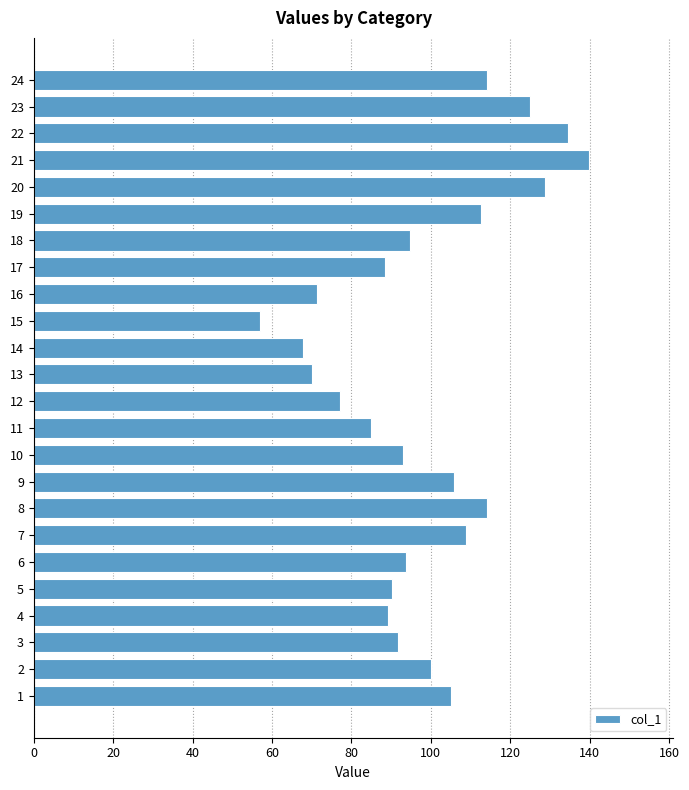

How many bars are there in total?

24